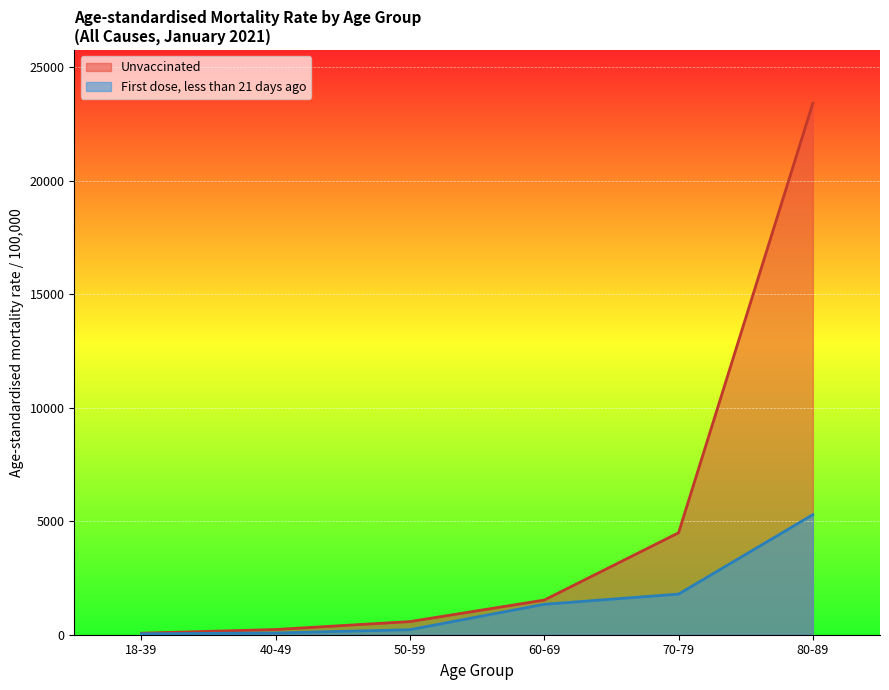

What is the approximate value of Unvaccinated at 50-59?

579.3